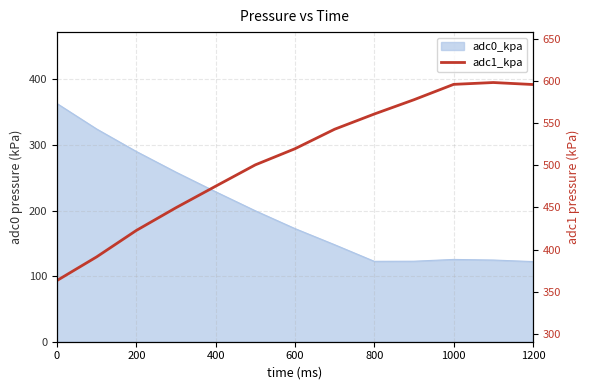

What is the maximum value shown in the chart?

598.2